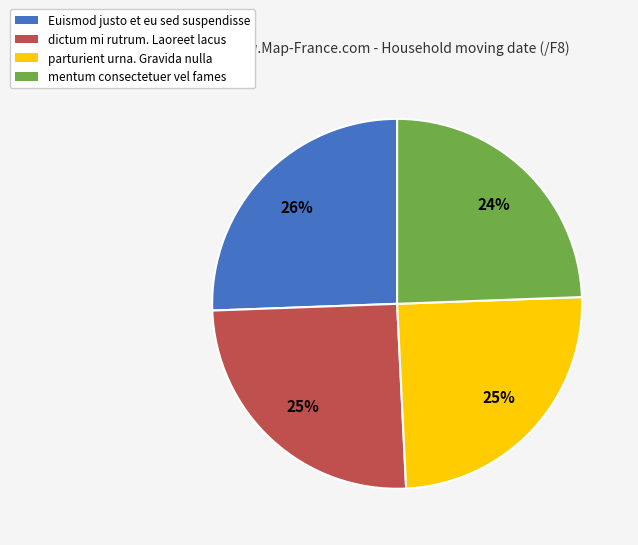

Is it true that parturient urna. Gravida nulla is 37% of the pie?

False